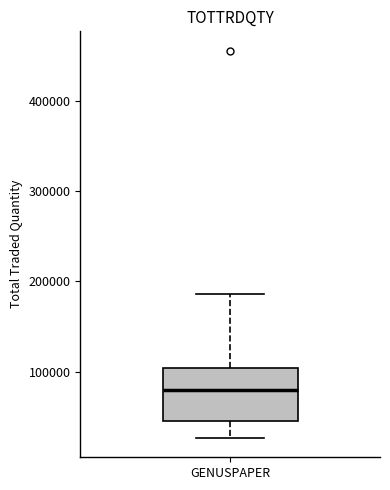

Read this box plot against the y-axis: the position of the median line, the range covered by the box, and the ends of both whiskers. The values are not printed on the chart, so give them approximately, as read against the axis.

median 80000, box 50000 to 100000, whiskers 30000 to 190000